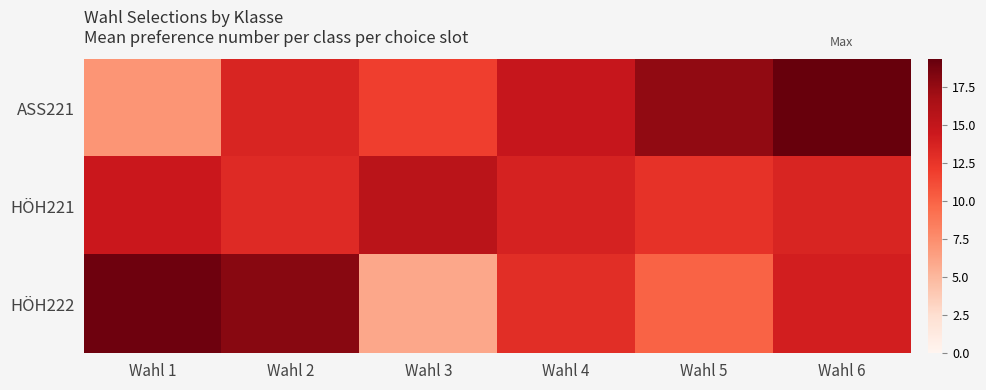

Reading left to right, what are all the values shown in this chart?

ASS221: Wahl 1=7.1	Wahl 2=13.6	Wahl 3=11.9	Wahl 4=14.8	Wahl 5=17.6	Wahl 6=19.4
HÖH221: Wahl 1=14.6	Wahl 2=13.2	Wahl 3=15.6	Wahl 4=13.8	Wahl 5=12.6	Wahl 6=13.6
HÖH222: Wahl 1=19.0	Wahl 2=18.0	Wahl 3=6.0	Wahl 4=13.0	Wahl 5=10.0	Wahl 6=14.0